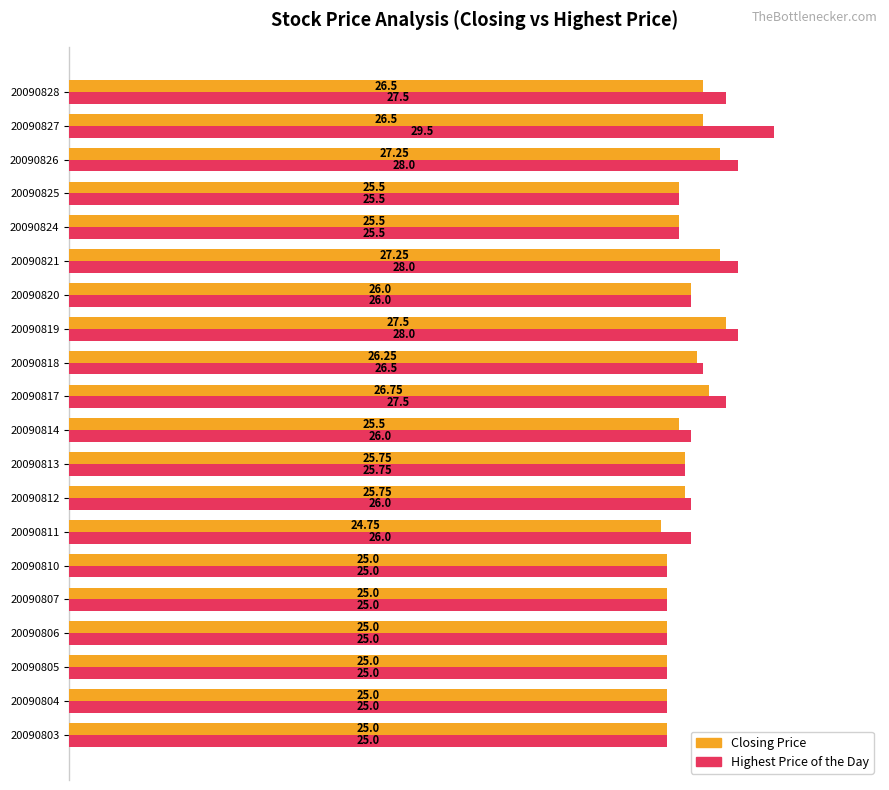

List the series in order of their peak value, lowest first.

Closing Price, Highest Price of the Day